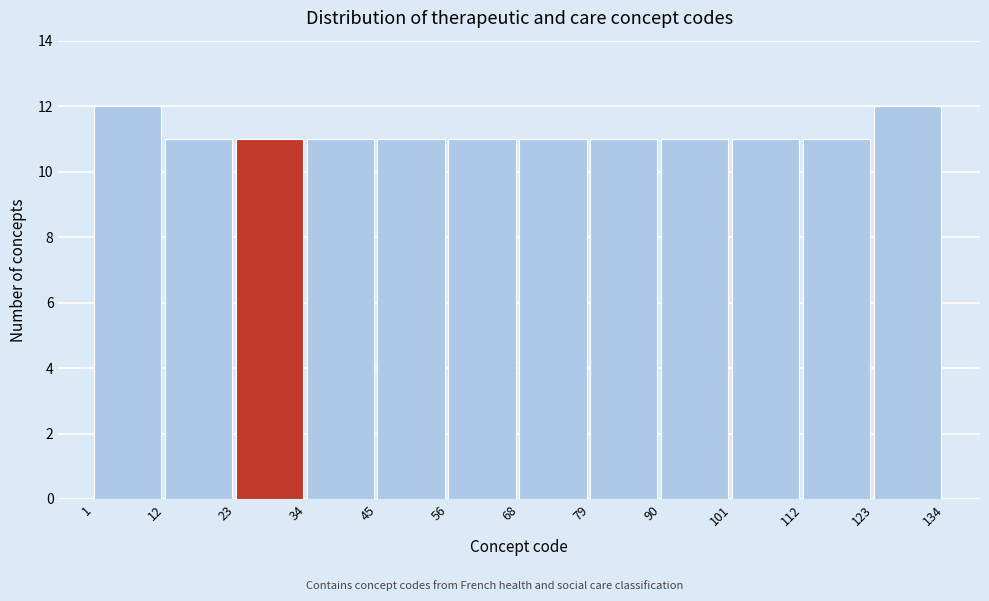

Reading left to right, list every bar in this chart as the range it spans on the x-axis followed by its height. The values are not printed on the chart, so give them approximately, as read against the axis.

1 to 12: 12
12 to 23: 11
23 to 34: 11
34 to 45: 11
45 to 56: 11
56 to 68: 11
68 to 79: 11
79 to 90: 11
90 to 101: 11
101 to 112: 11
112 to 123: 11
123 to 134: 12